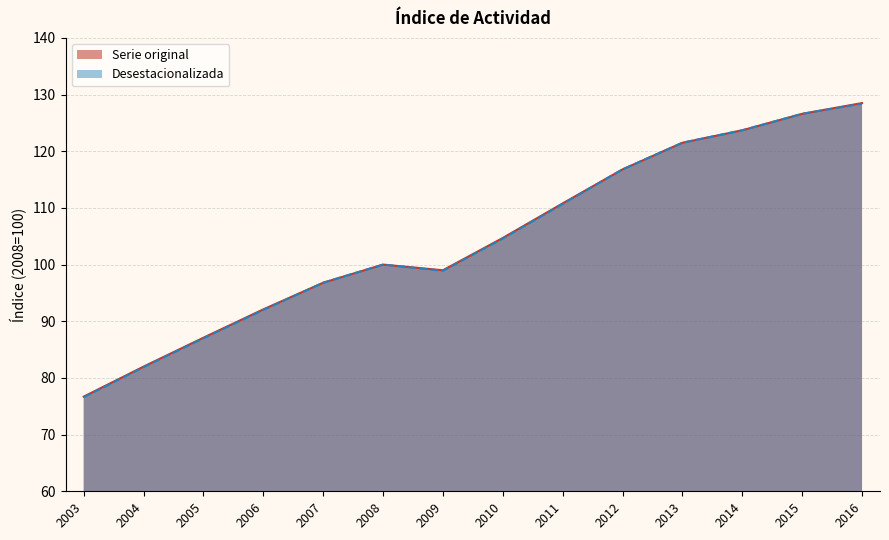

What is the maximum value for Desestacionalizada?

128.4